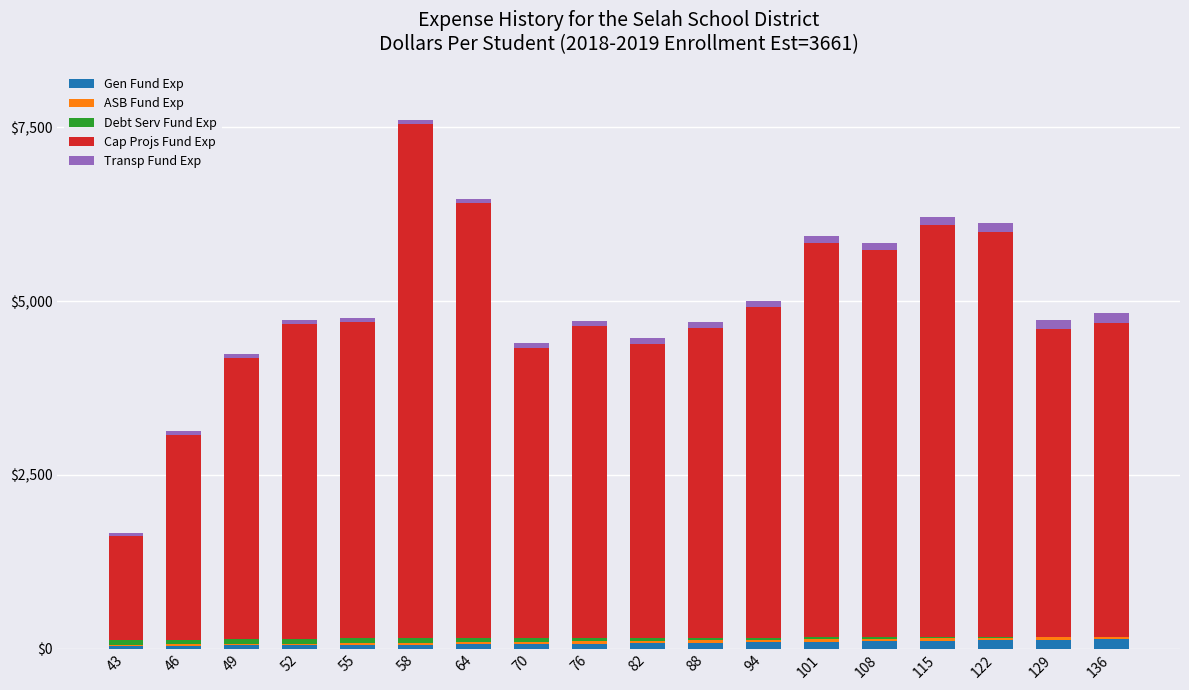

At which category is the sum across all series the highest?

58